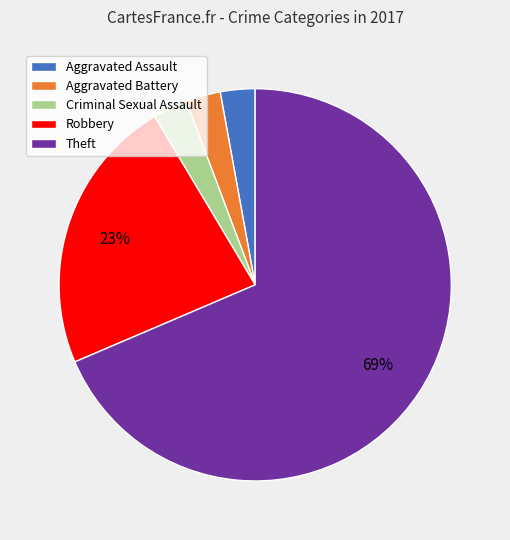

Which category has the biggest portion of the pie?

Theft